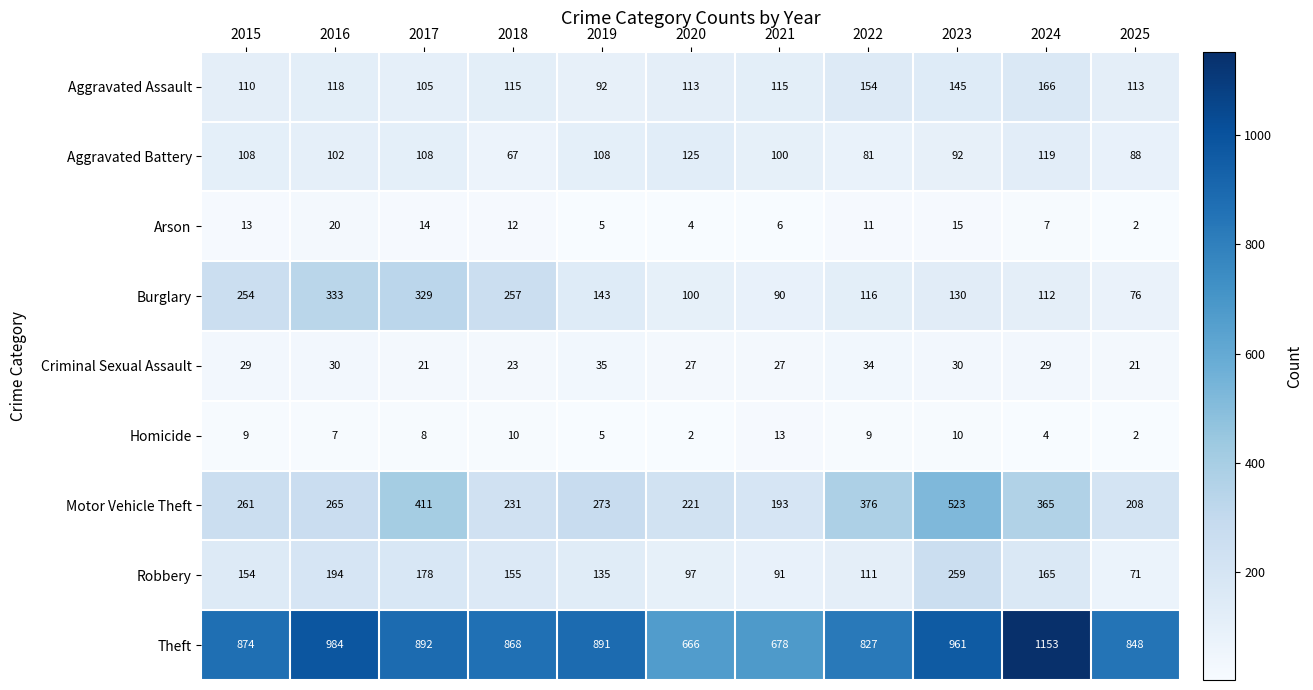

What is the approximate value of Robbery at 2016, to the nearest 50?

200